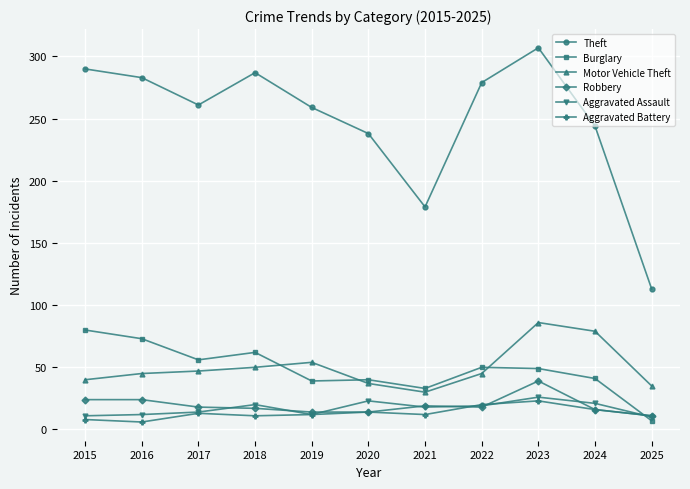

True or false: Aggravated Battery and Burglary intersect in this chart.

True